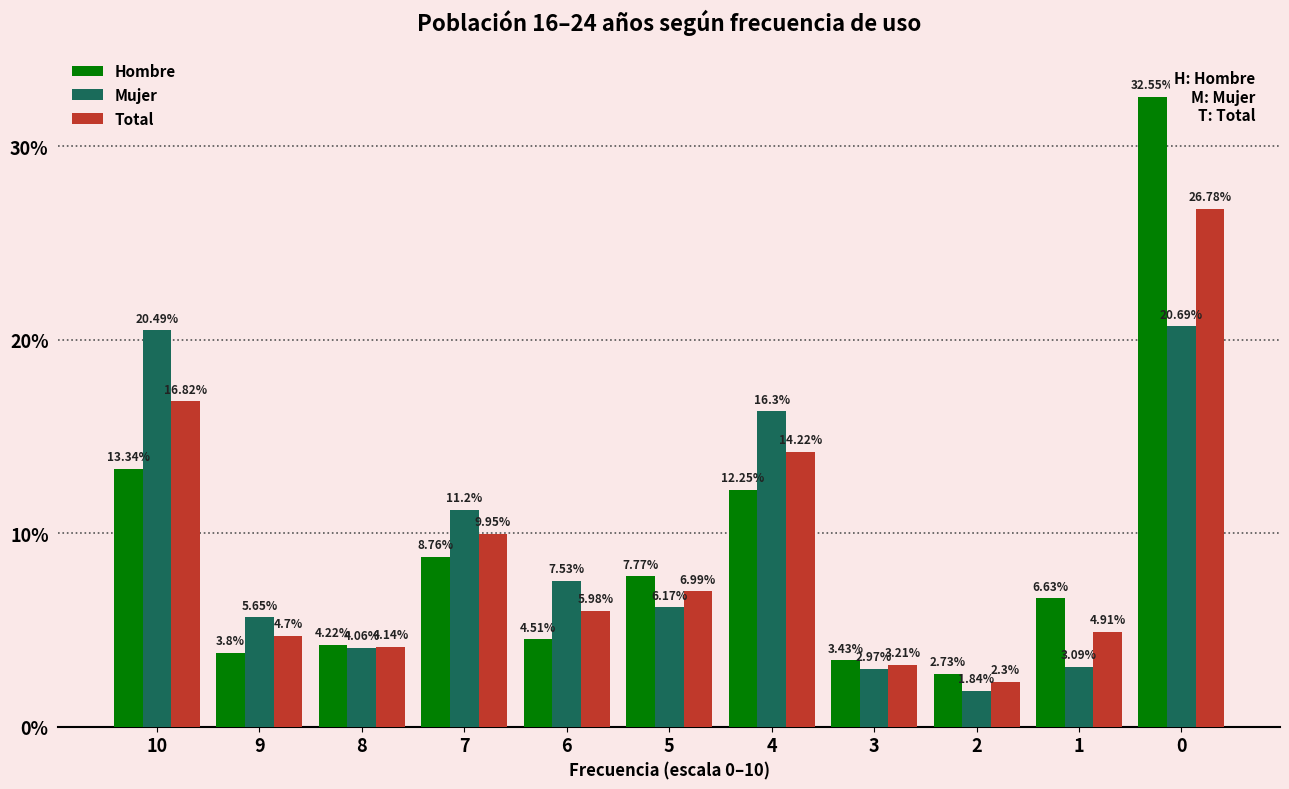

What is the difference between the maximum and second lowest values in the Total series?

23.6